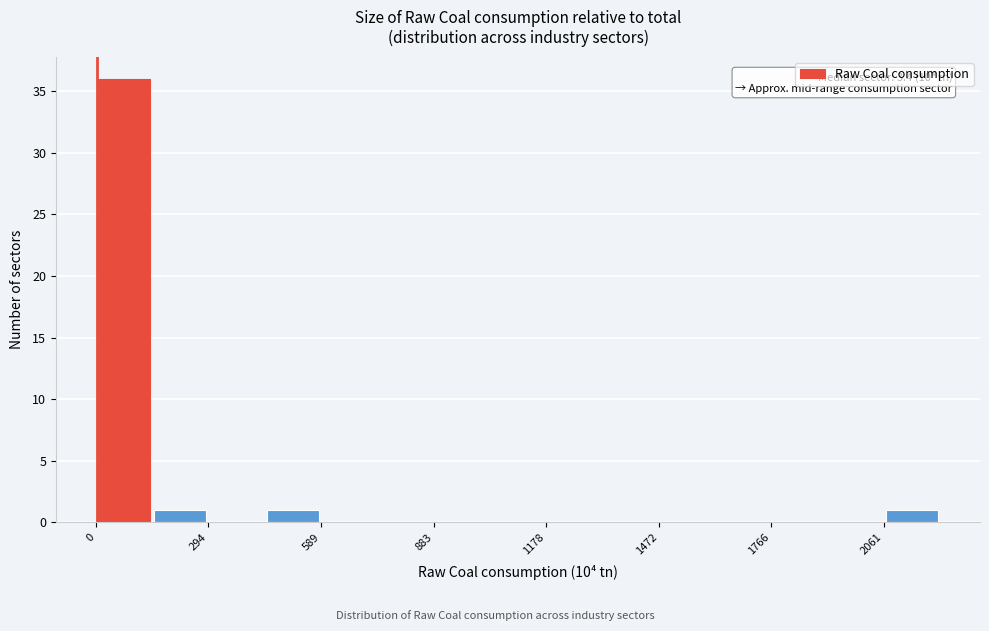

Around what value on the x-axis is the tallest bar? Give the approximate position of its centre, as read against the axis.

50